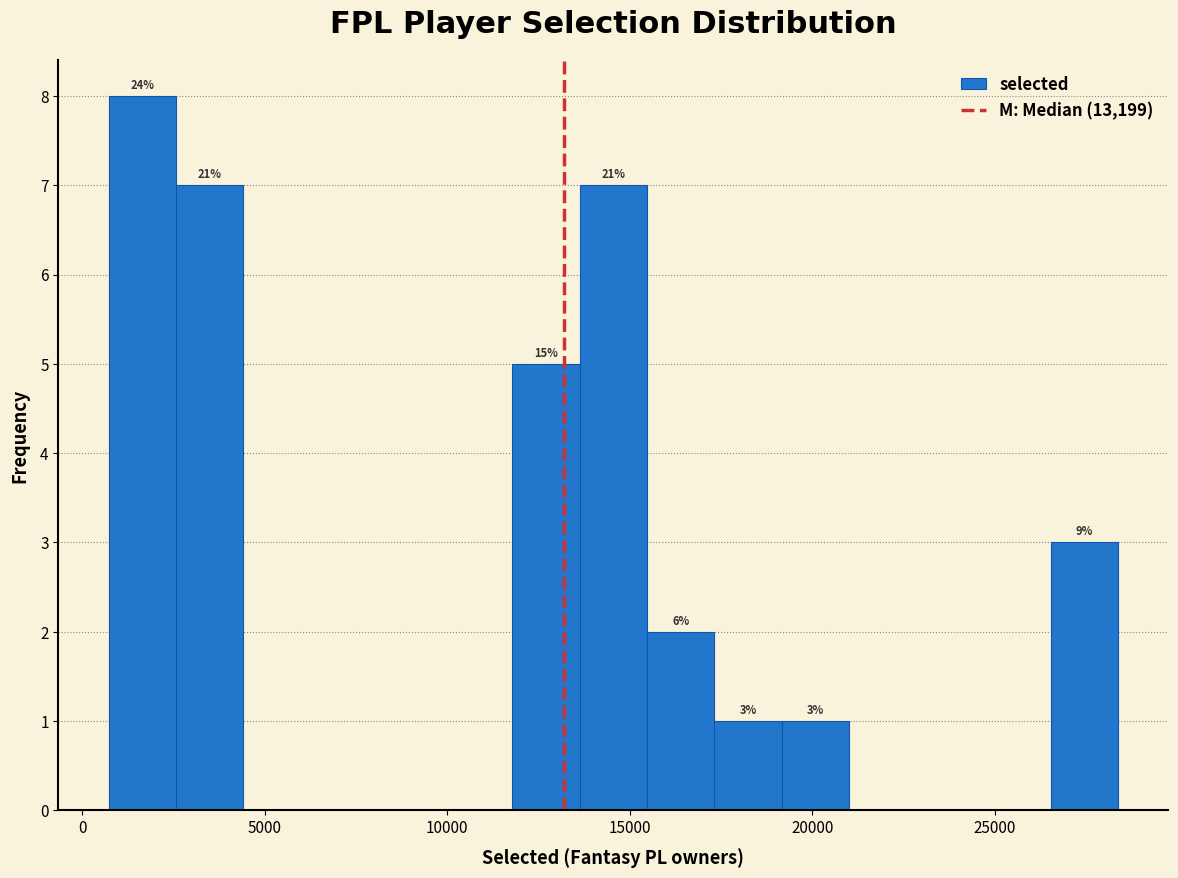

Read against the x-axis, roughly where is the centre of the tallest bar?

1500